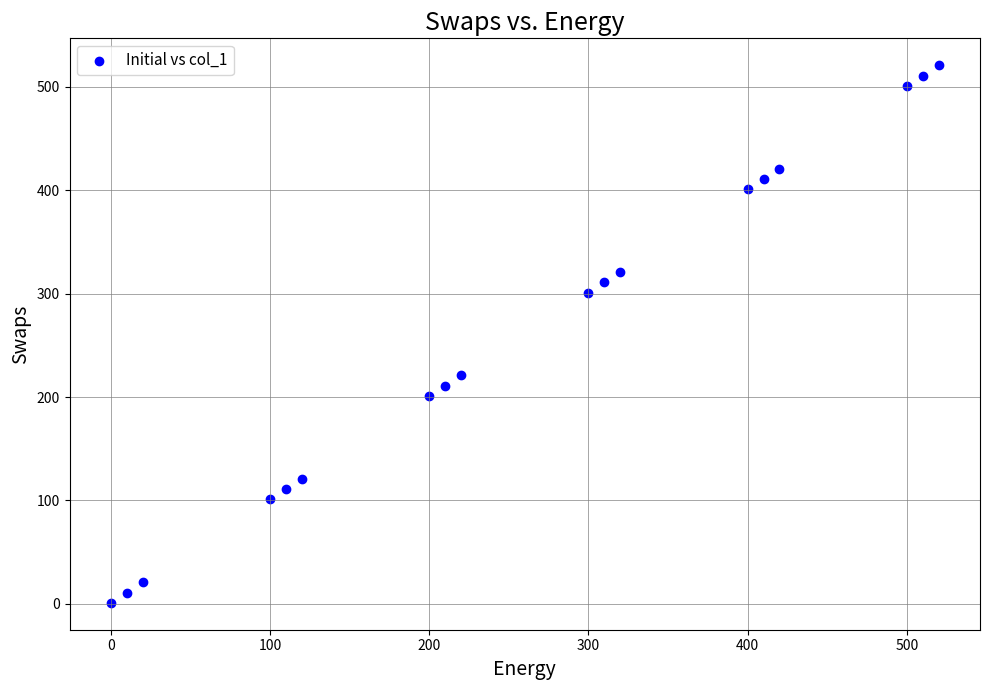

What is the range of Y values (max minus min)?

520